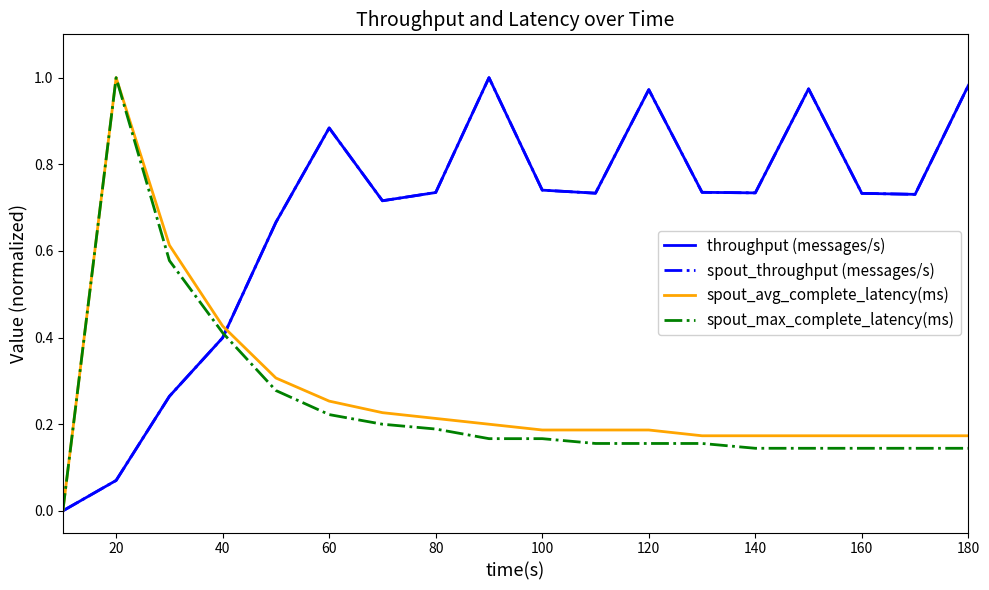

True or false: spout_avg_complete_latency(ms) has more than 2 interior local peaks.

False